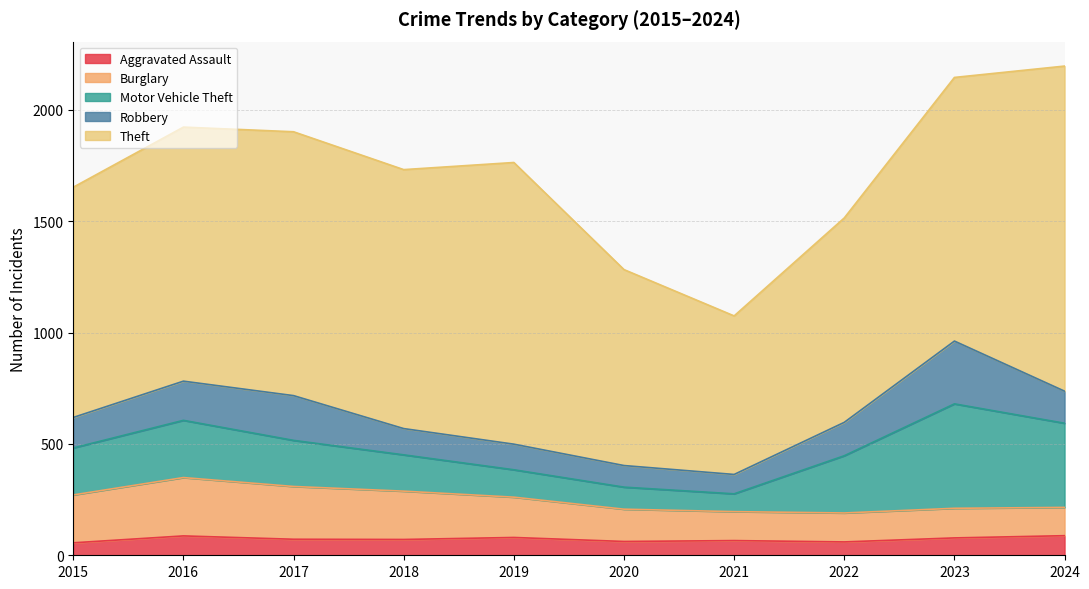

At which label is Motor Vehicle Theft closest to 274?

2016